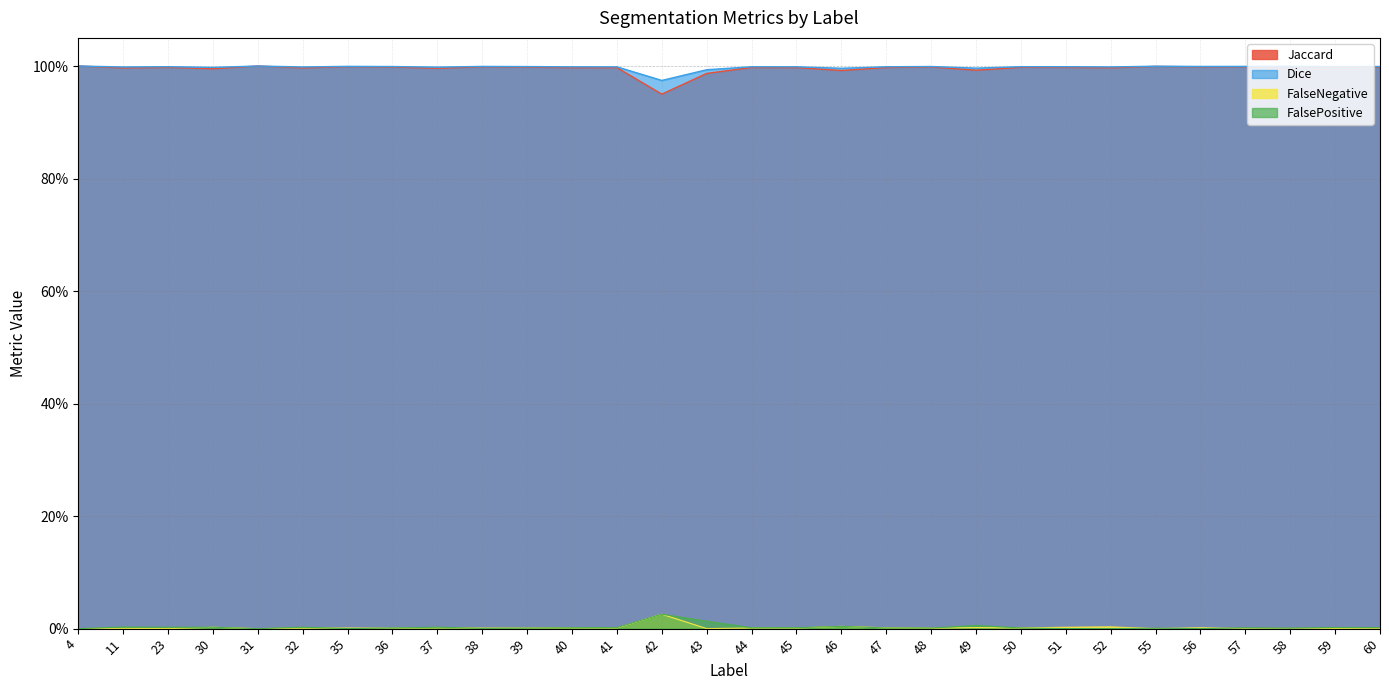

Reading left to right, list all the values displayed in this chart.

Jaccard: 4=1.0	11=1.0	23=1.0	30=1.0	31=1.0	32=1.0	35=1.0	36=1.0	37=1.0	38=1.0	39=1.0	40=1.0	41=1.0	42=0.9	43=1.0	44=1.0	45=1.0	46=1.0	47=1.0	48=1.0	49=1.0	50=1.0	51=1.0	52=1.0	55=1.0	56=1.0	57=1.0	58=1.0	59=1.0	60=1.0
Dice: 4=1.0	11=1.0	23=1.0	30=1.0	31=1.0	32=1.0	35=1.0	36=1.0	37=1.0	38=1.0	39=1.0	40=1.0	41=1.0	42=1.0	43=1.0	44=1.0	45=1.0	46=1.0	47=1.0	48=1.0	49=1.0	50=1.0	51=1.0	52=1.0	55=1.0	56=1.0	57=1.0	58=1.0	59=1.0	60=1.0
FalseNegative: 4=0.0	11=0.0	23=0.0	30=0.0	31=0.0	32=0.0	35=0.0	36=0.0	37=0.0	38=0.0	39=0.0	40=0.0	41=0.0	42=0.0	43=0.0	44=0.0	45=0.0	46=0.0	47=0.0	48=0.0	49=0.0	50=0.0	51=0.0	52=0.0	55=0.0	56=0.0	57=0.0	58=0.0	59=0.0	60=0.0
FalsePositive: 4=0.0	11=0.0	23=0.0	30=0.0	31=0.0	32=0.0	35=0.0	36=0.0	37=0.0	38=0.0	39=0.0	40=0.0	41=0.0	42=0.0	43=0.0	44=0.0	45=0.0	46=0.0	47=0.0	48=0.0	49=0.0	50=0.0	51=0.0	52=0.0	55=0.0	56=0.0	57=0.0	58=0.0	59=0.0	60=0.0